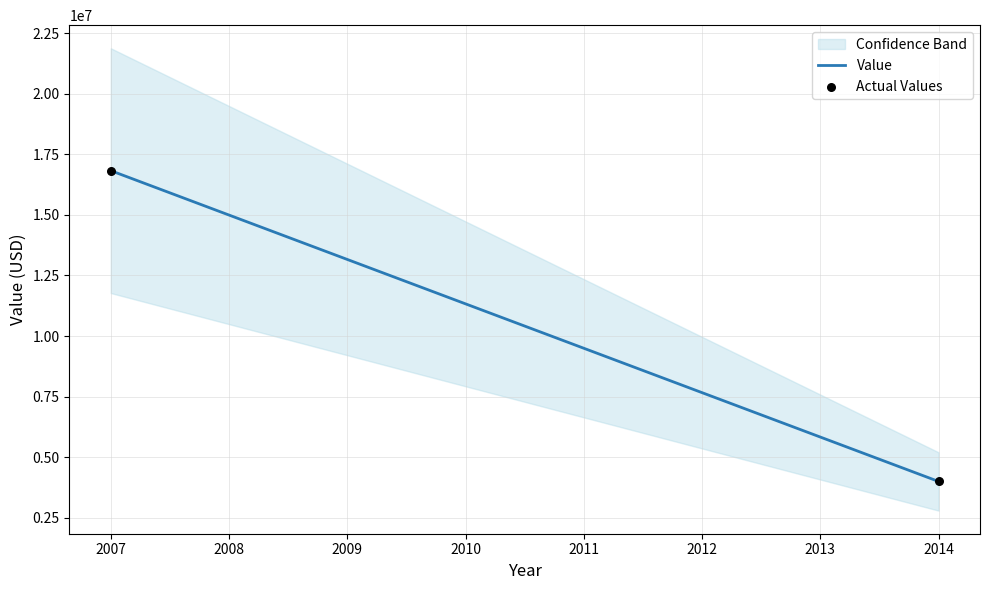

What is the range of X values (max minus min)?

7.0